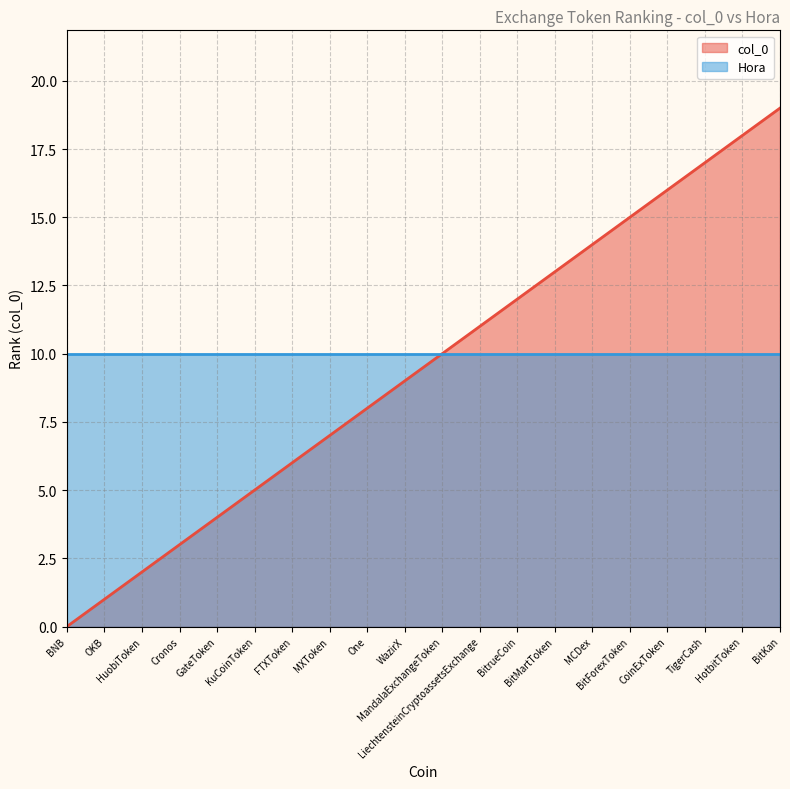

Where is the data nearest to the value 9?

WazirX